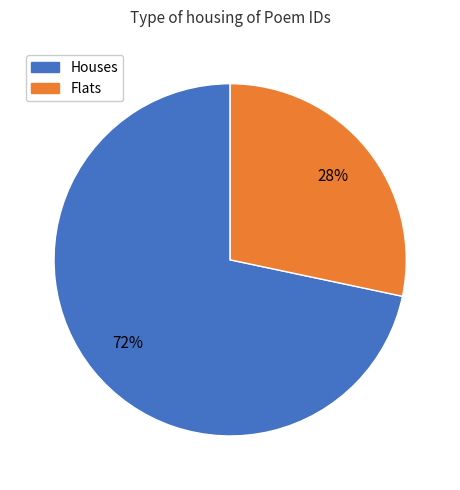

Is there a majority slice in this chart?

Yes